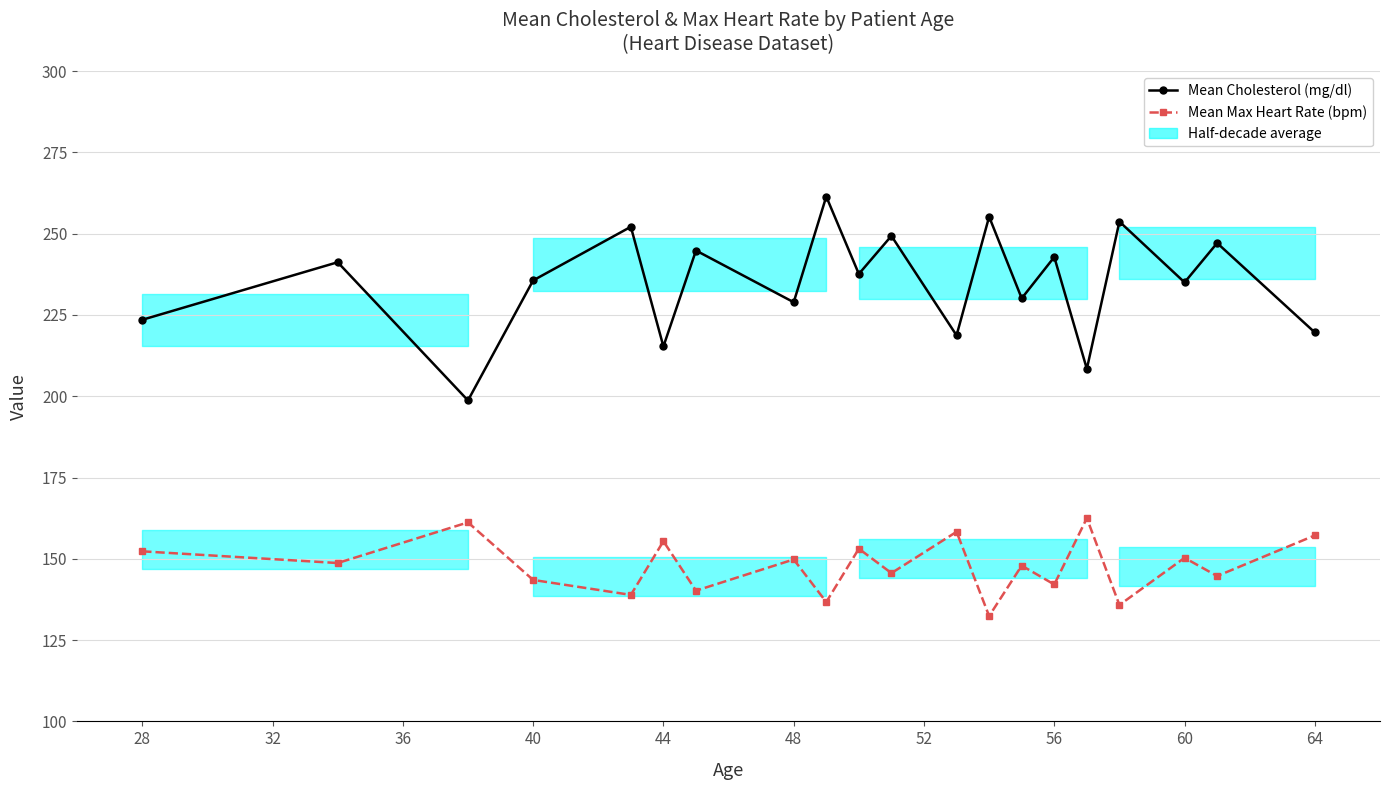

In Mean Cholesterol (mg/dl), how many points are lower than both neighbors (excluding endpoints)?

8